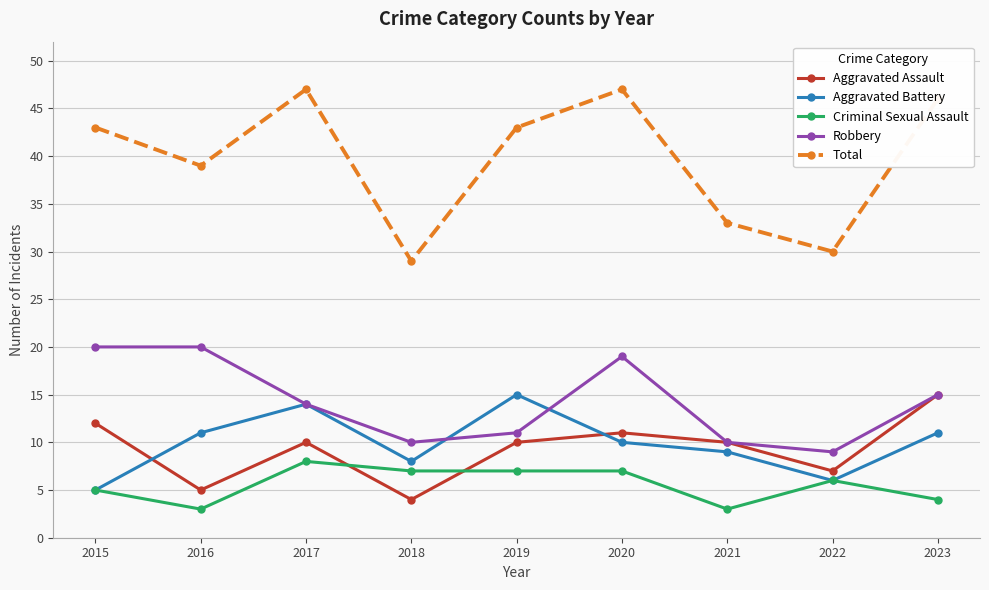

What is the highest value of the Criminal Sexual Assault series?

8